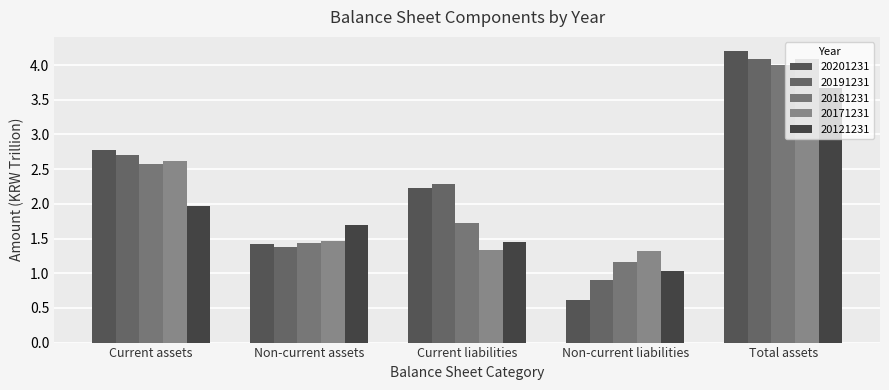

At how many categories does at least one series exceed 1?

5